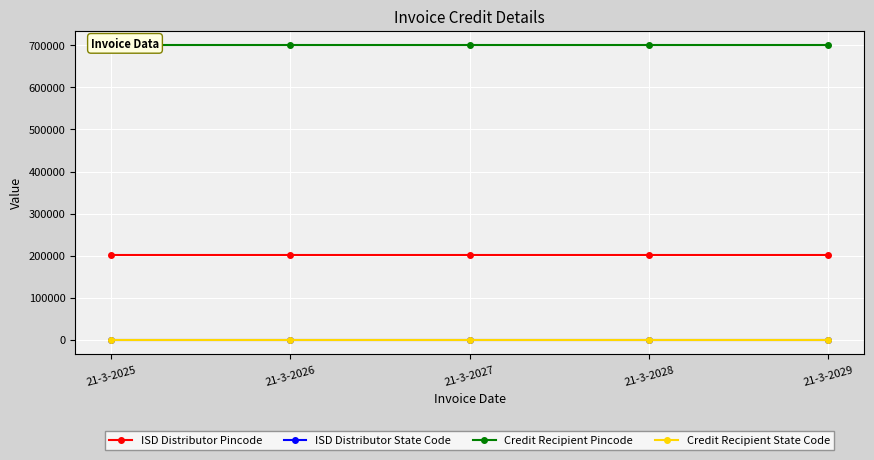

The value of ISD Distributor State Code at 21-3-2028 is 21. True or false?

True